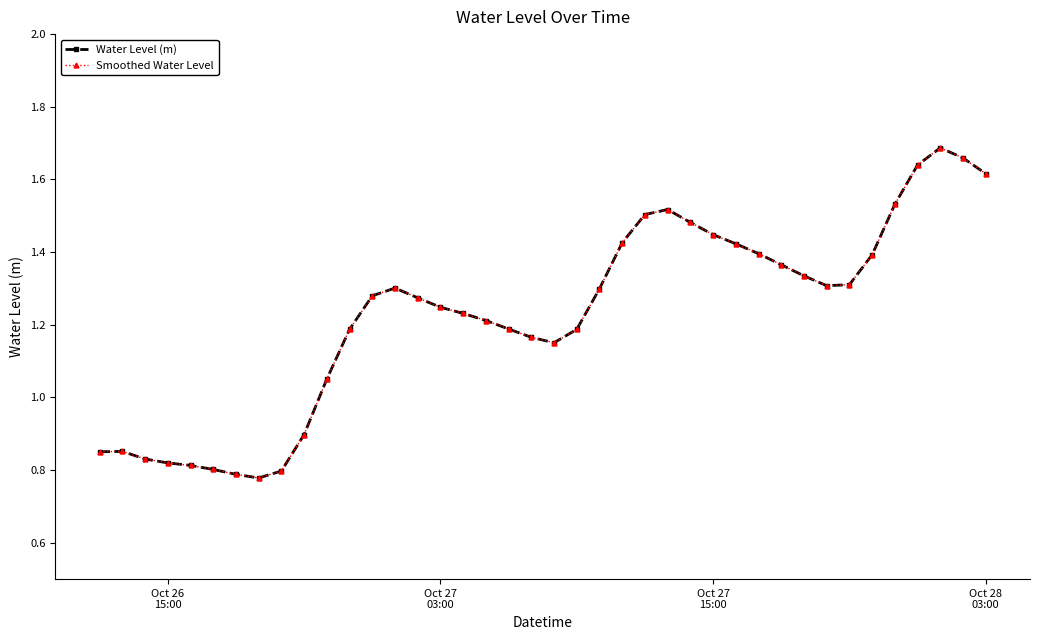

Is this an area chart (filled region under the line)?

No